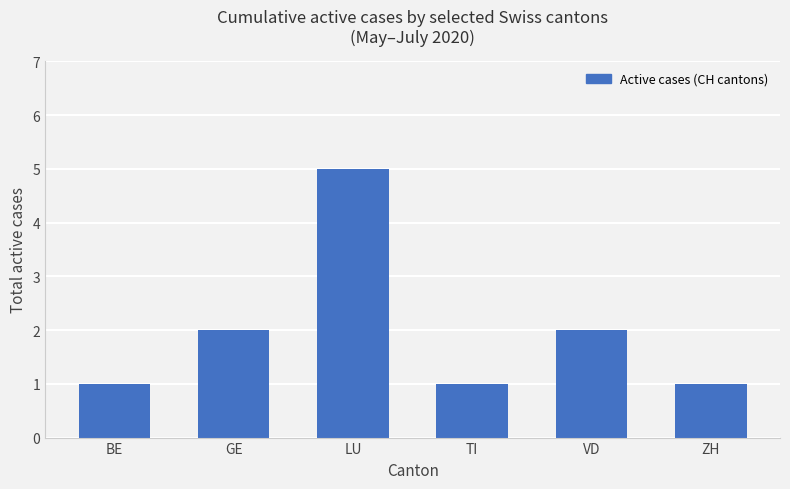

Which label corresponds to the largest value in the chart?

LU